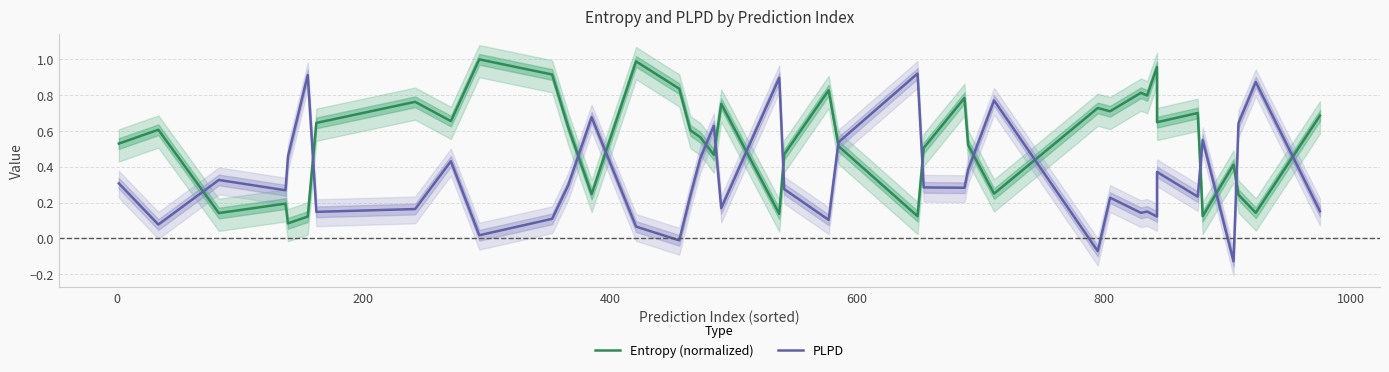

Between which two adjacent categories do Entropy (normalized) and PLPD first intersect?

0 and 200